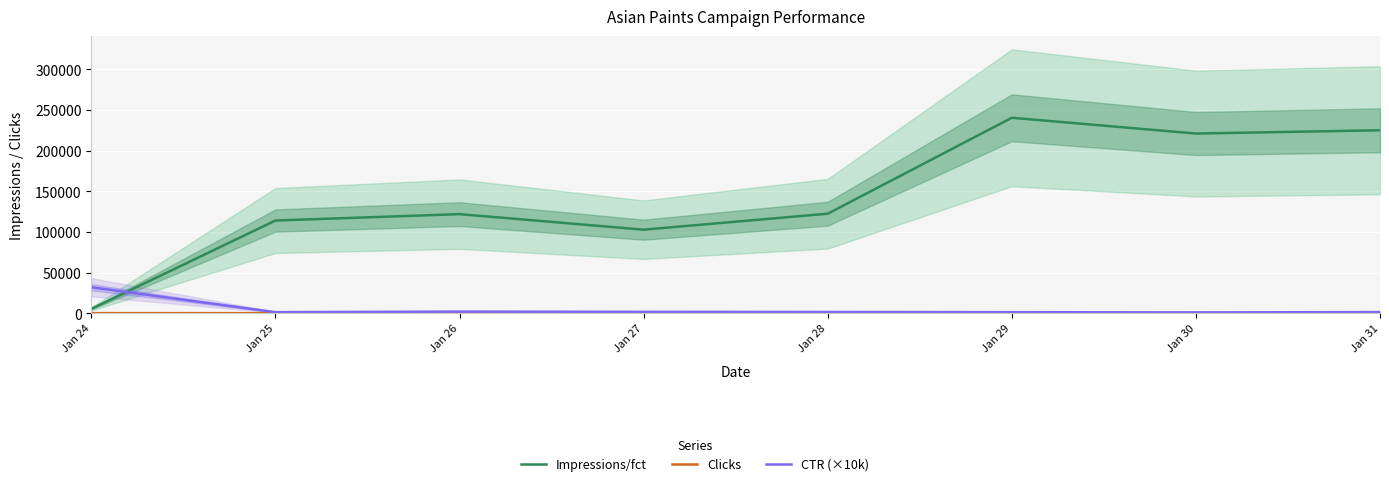

Reading left to right, what are all the values shown in this chart?

Impressions/fct: Jan 24=5463.0	Jan 25=114076.0	Jan 26=121945.0	Jan 27=102827.0	Jan 28=122461.0	Jan 29=240432.0	Jan 30=221037.0	Jan 31=225055.0
Clicks: Jan 24=175.0	Jan 25=165.0	Jan 26=250.0	Jan 27=183.0	Jan 28=191.0	Jan 29=346.0	Jan 30=253.0	Jan 31=333.0
CTR (×10k): Jan 24=32000.0	Jan 25=1400.0	Jan 26=2100.0	Jan 27=1800.0	Jan 28=1600.0	Jan 29=1400.0	Jan 30=1100.0	Jan 31=1500.0